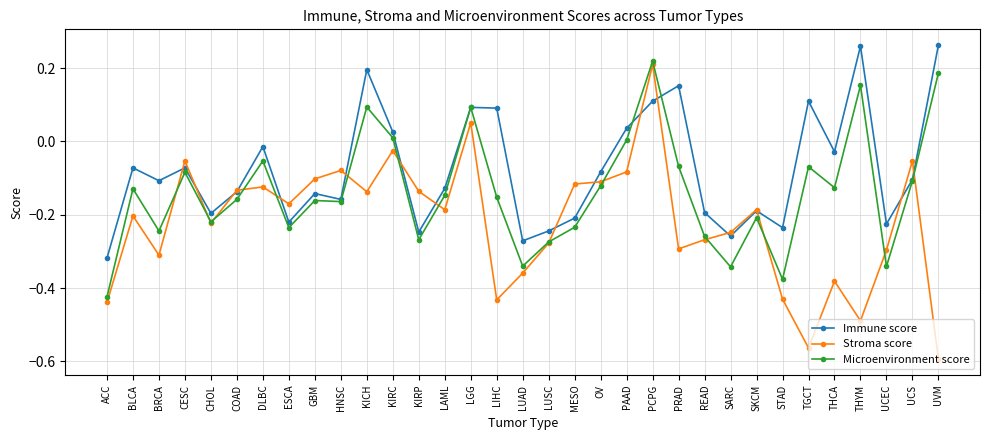

The value of Immune score at STAD is -0.2. True or false?

True